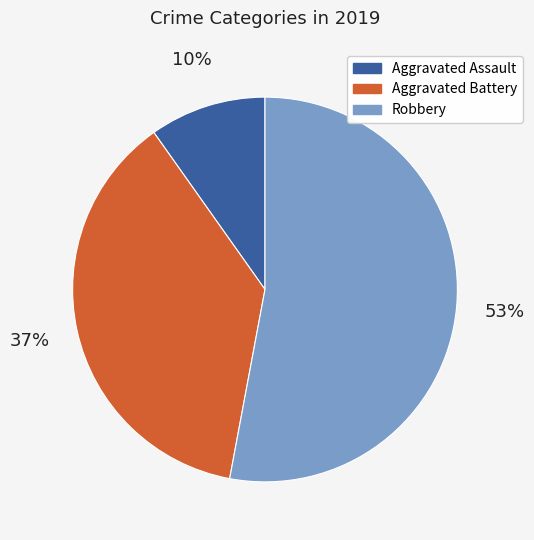

The Aggravated Battery slice represents 37% of the pie. True or false?

True